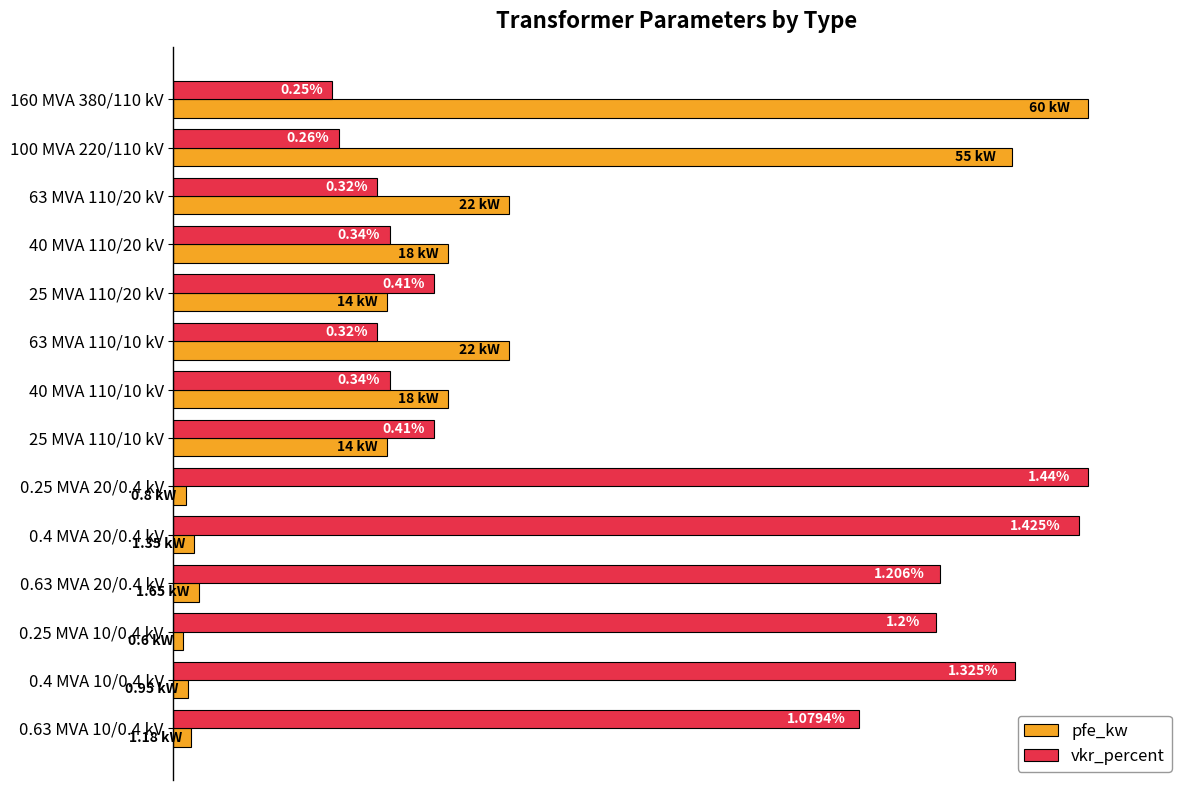

What are all the series names shown in the legend?

pfe_kw, vkr_percent